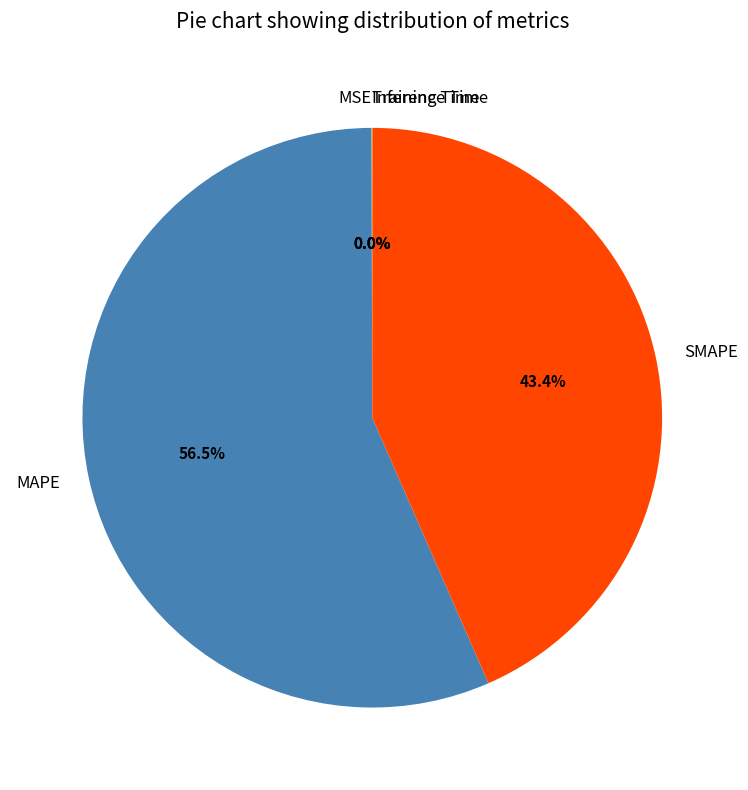

Which slice is the largest?

MAPE